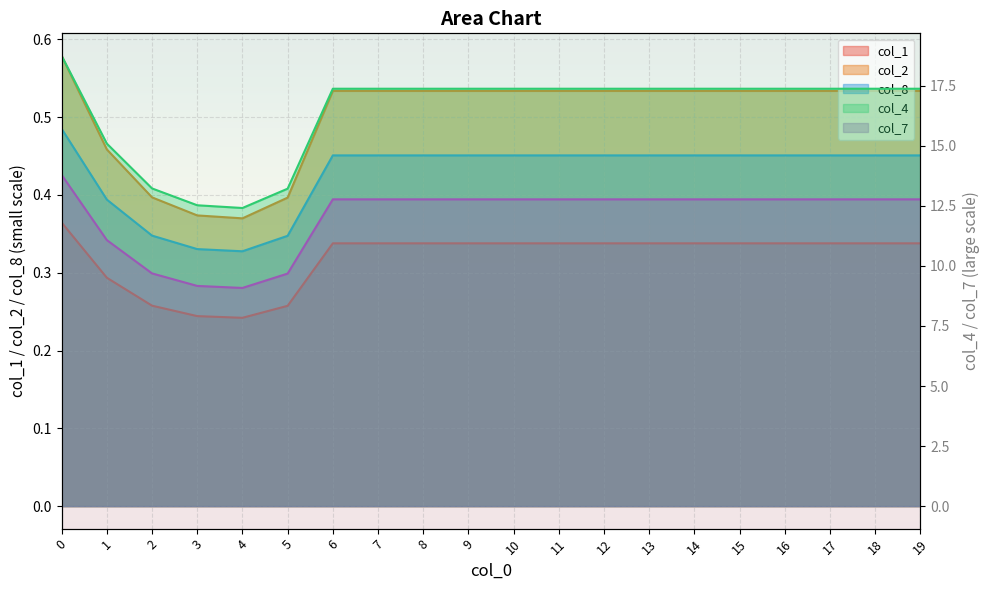

What is the spread (max minus min) of values at 4?

12.2